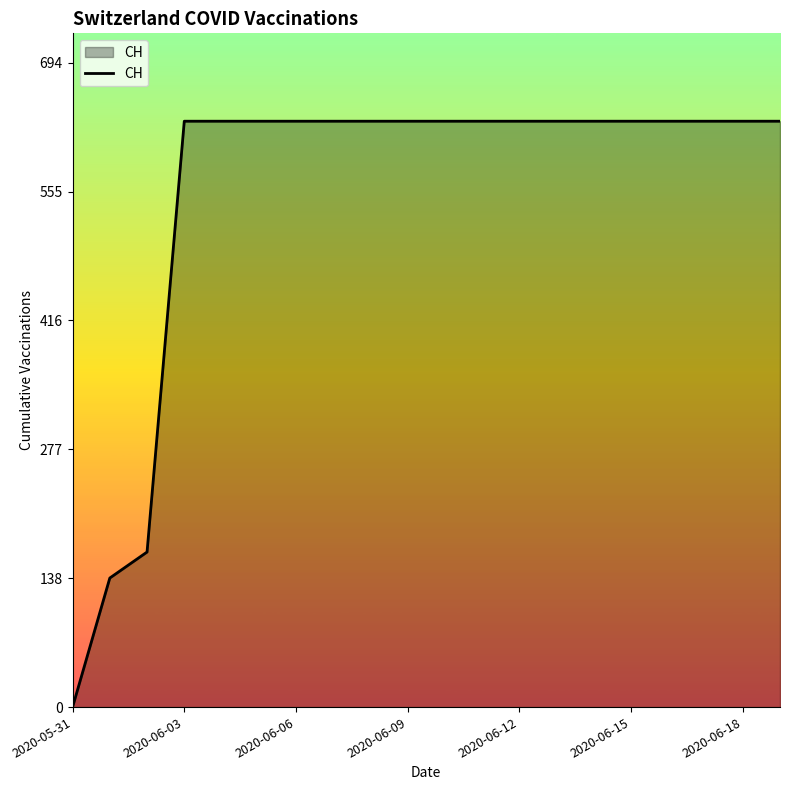

What is the difference between the maximum and minimum values?

631